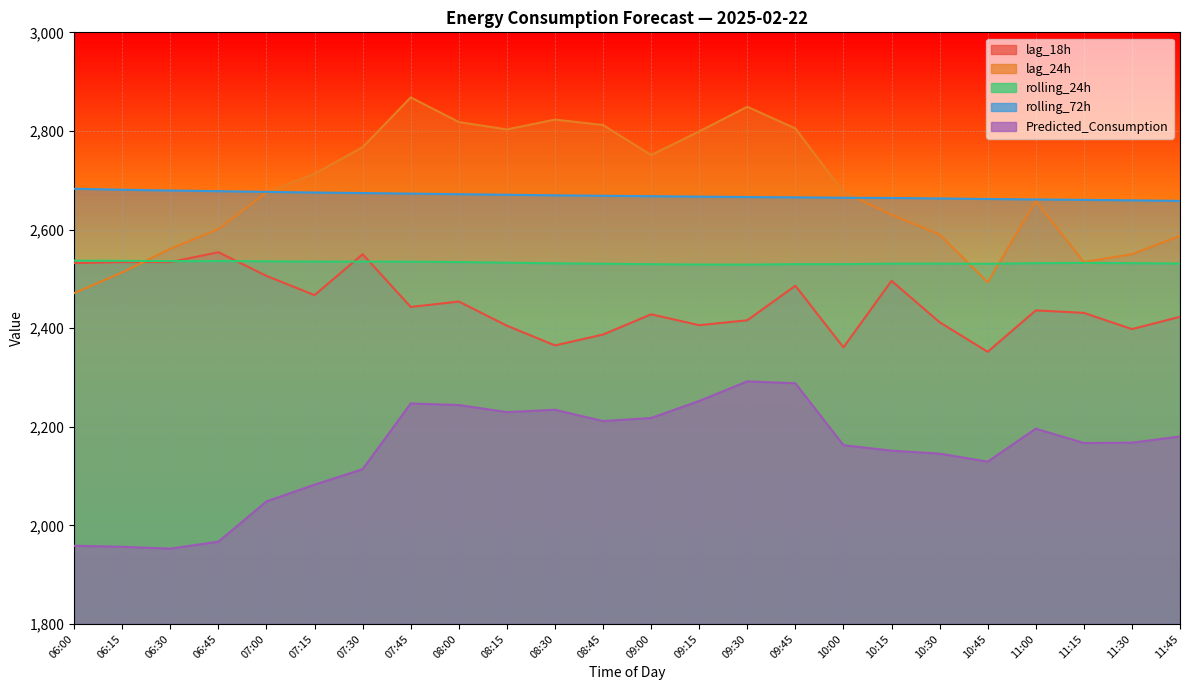

At which category is the sum across all series the highest?

09:45